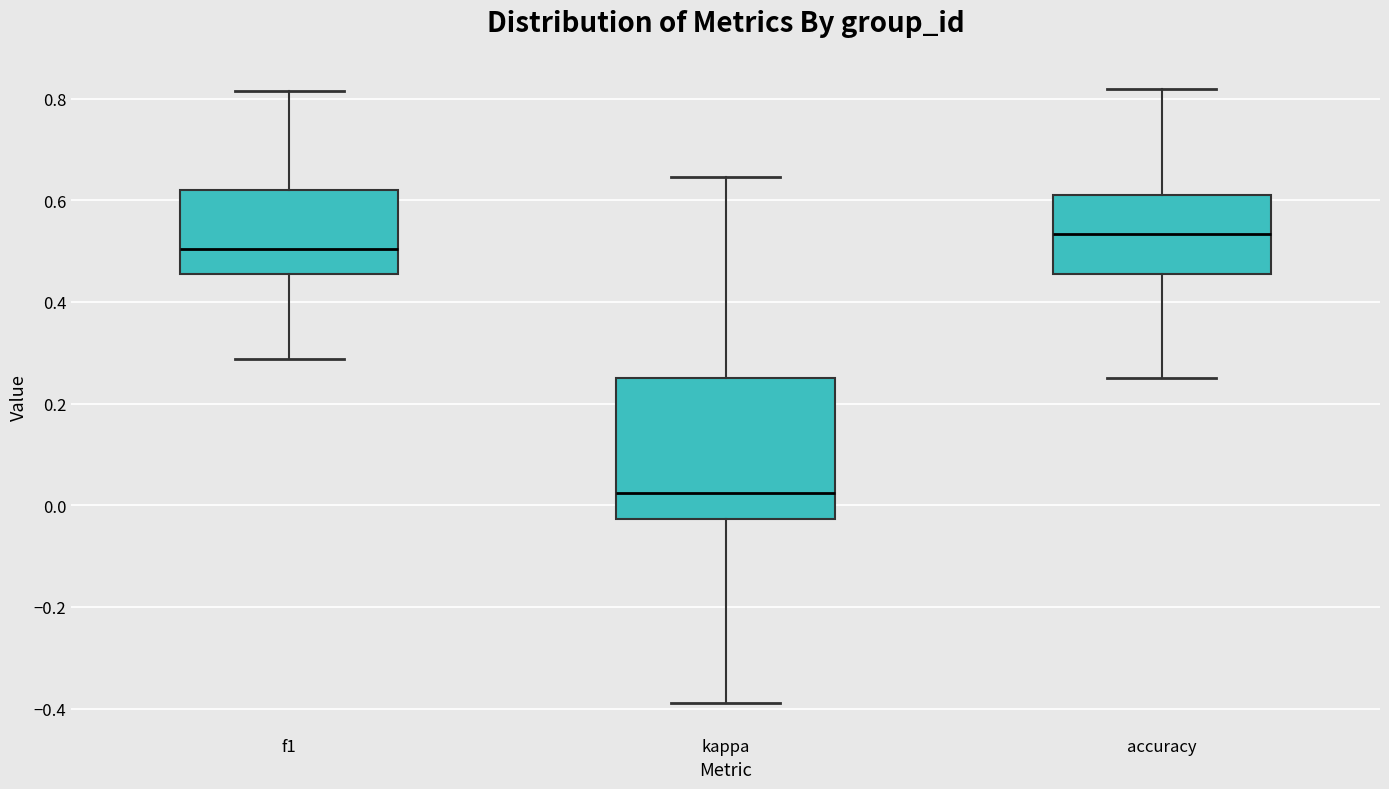

Reading left to right, read every box against the y-axis: the position of its median line, the range the box covers, and the ends of its whiskers. The values are not printed on the chart, so give them approximately, as read against the axis.

f1: median 0.50, box 0.46 to 0.62, whiskers 0.28 to 0.82
kappa: median 0.02, box -0.02 to 0.26, whiskers -0.38 to 0.64
accuracy: median 0.54, box 0.46 to 0.62, whiskers 0.26 to 0.82